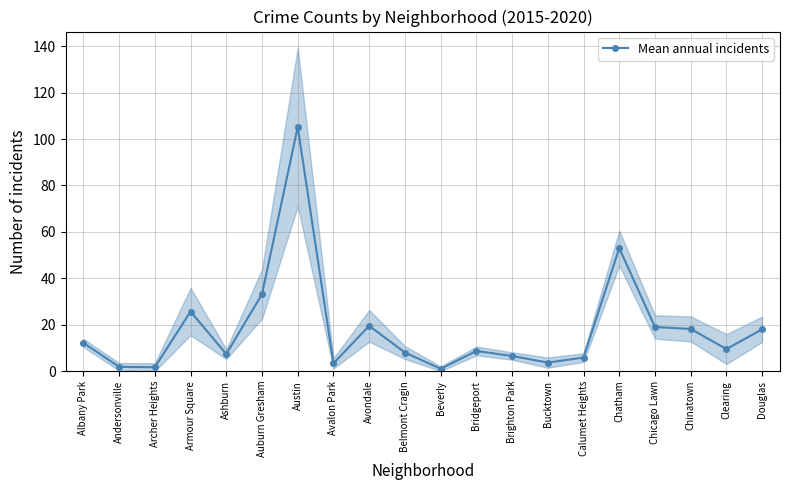

Is this an area chart (filled region under the line)?

No